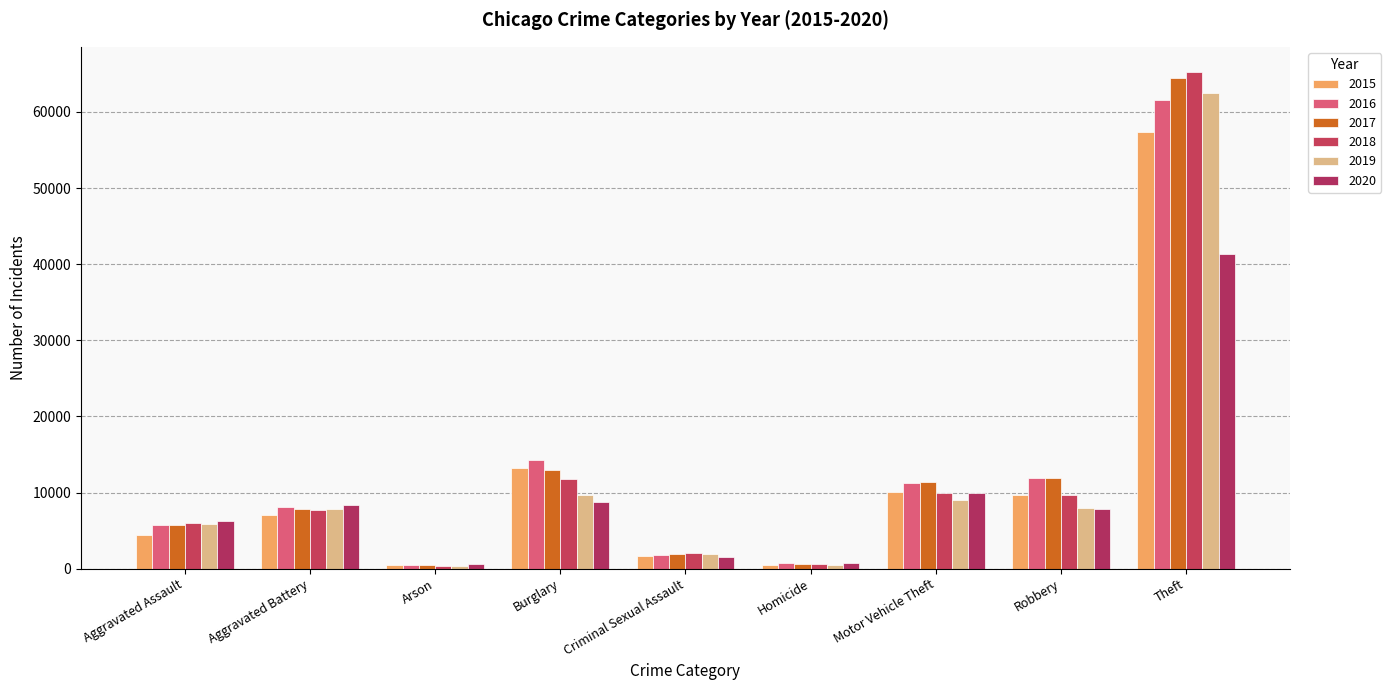

Which category has the lowest value in the 2020 series?

Arson